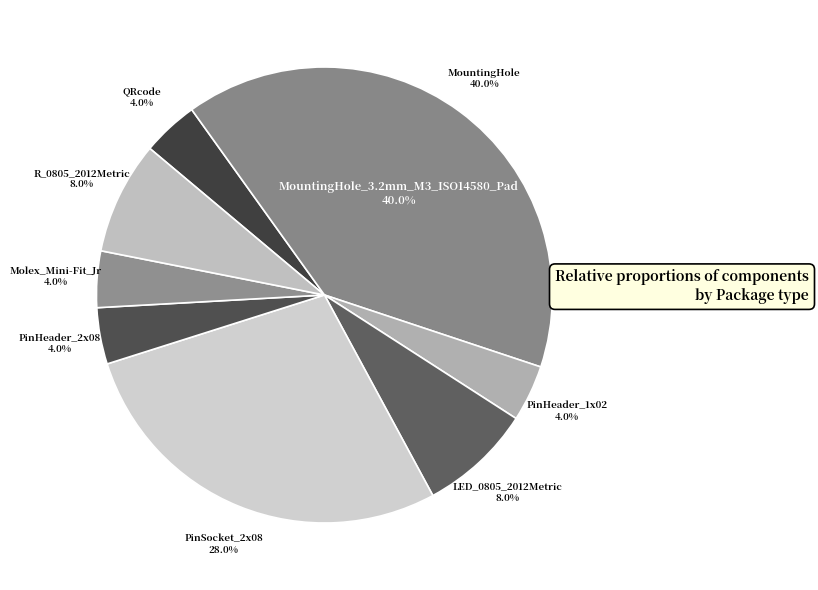

Is the sum of PinSocket_2x08_P2.54mm_Vertical (J2) and PinSocket_2x08_P2.54mm_Vertical (J8) greater than half?

No